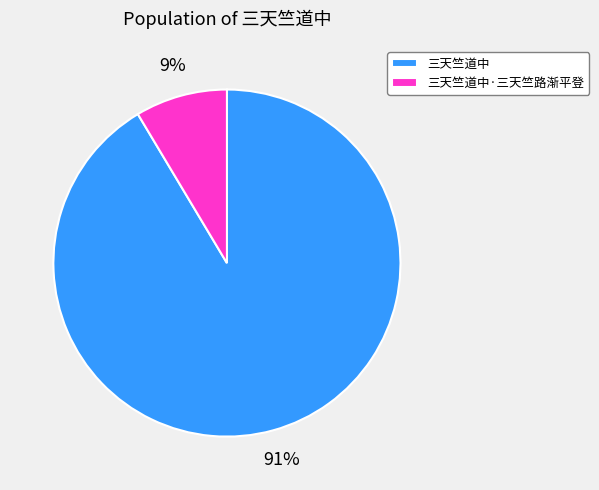

How many segments does this pie chart have?

2